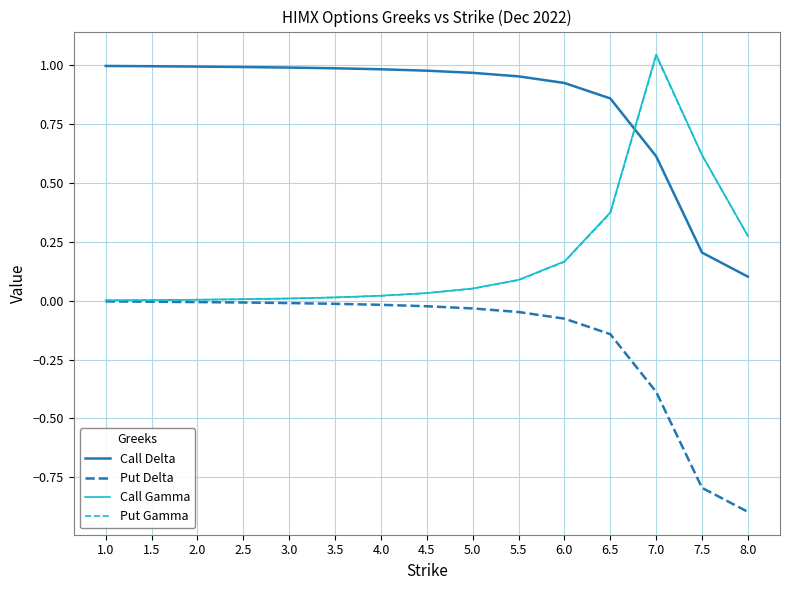

Is it true that Put Gamma equals 1.0 at 7.0?

True